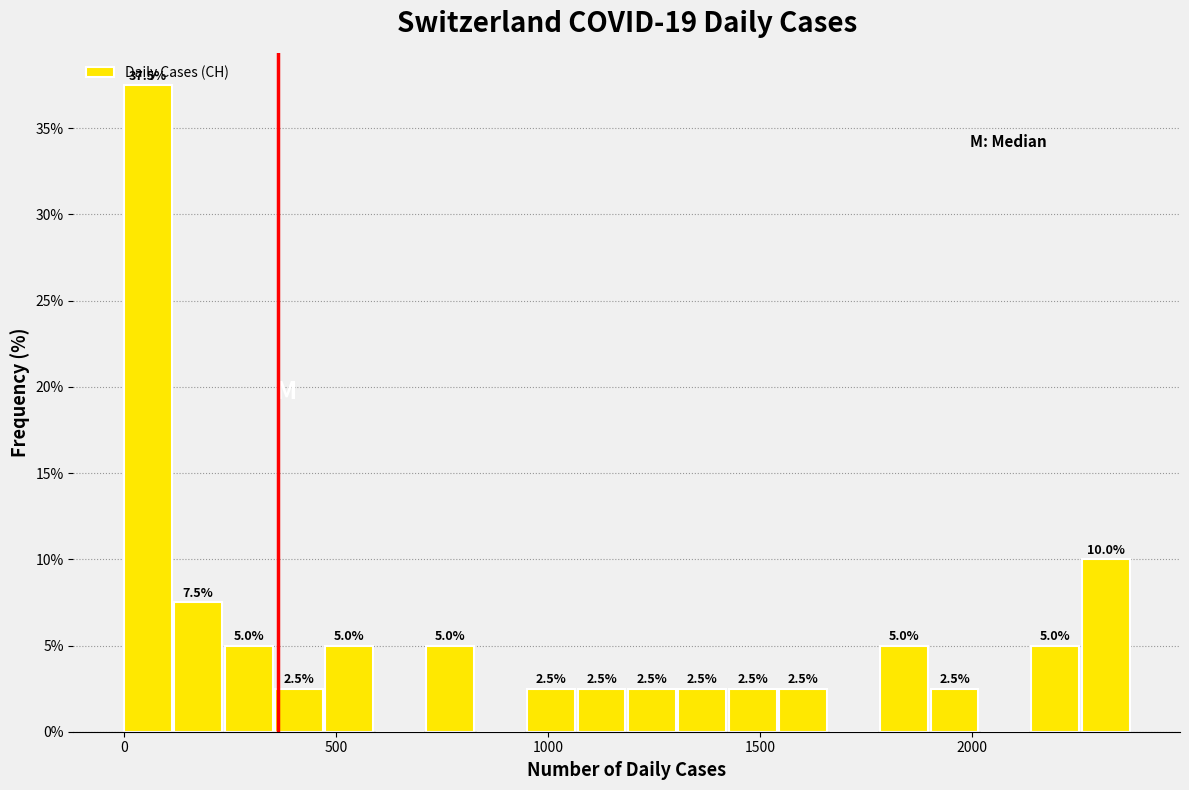

Around what value on the x-axis is the tallest bar? Give the approximate position of its centre, as read against the axis.

50